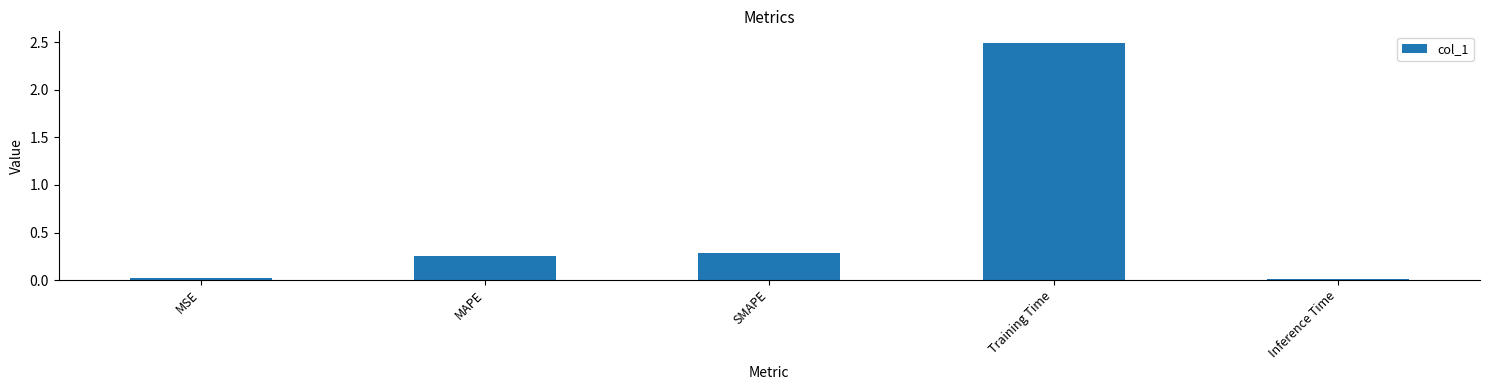

Which category has the highest value across all series?

Training Time